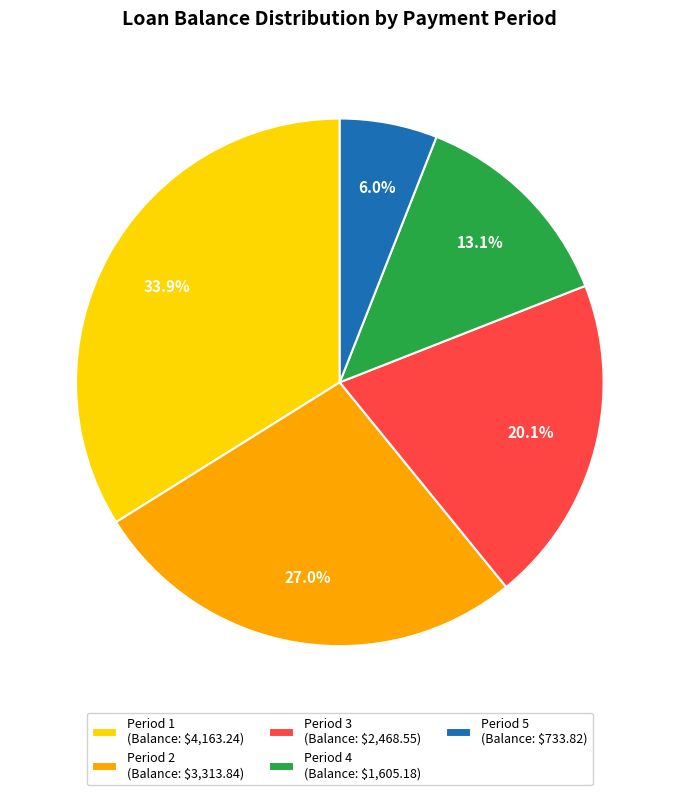

Which slice is the smallest?

Period 5 (Balance: $733.82)